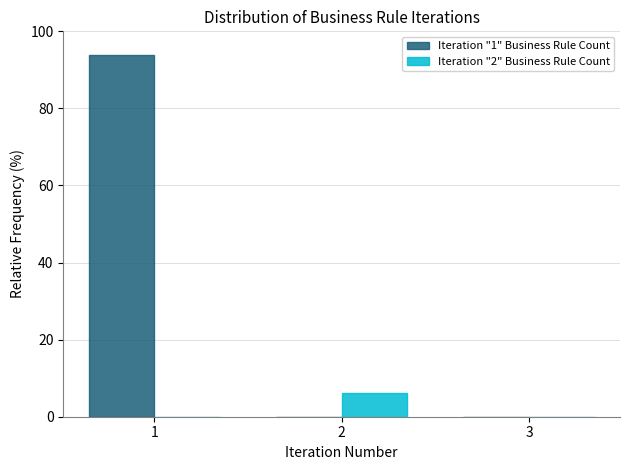

In the Iteration "2" Business Rule Count series, which range on the x-axis has the tallest bar?

1.5 to 2.5